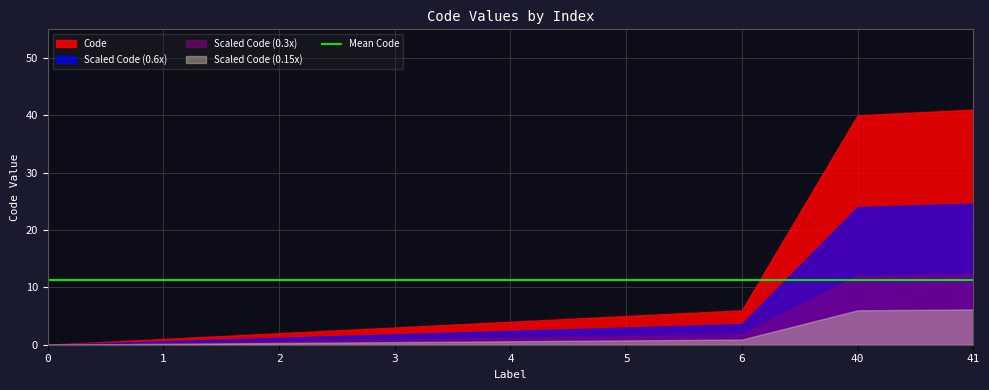

Rank the categories by value from lowest to highest.

0, 1, 2, 3, 4, 5, 6, 40, 41